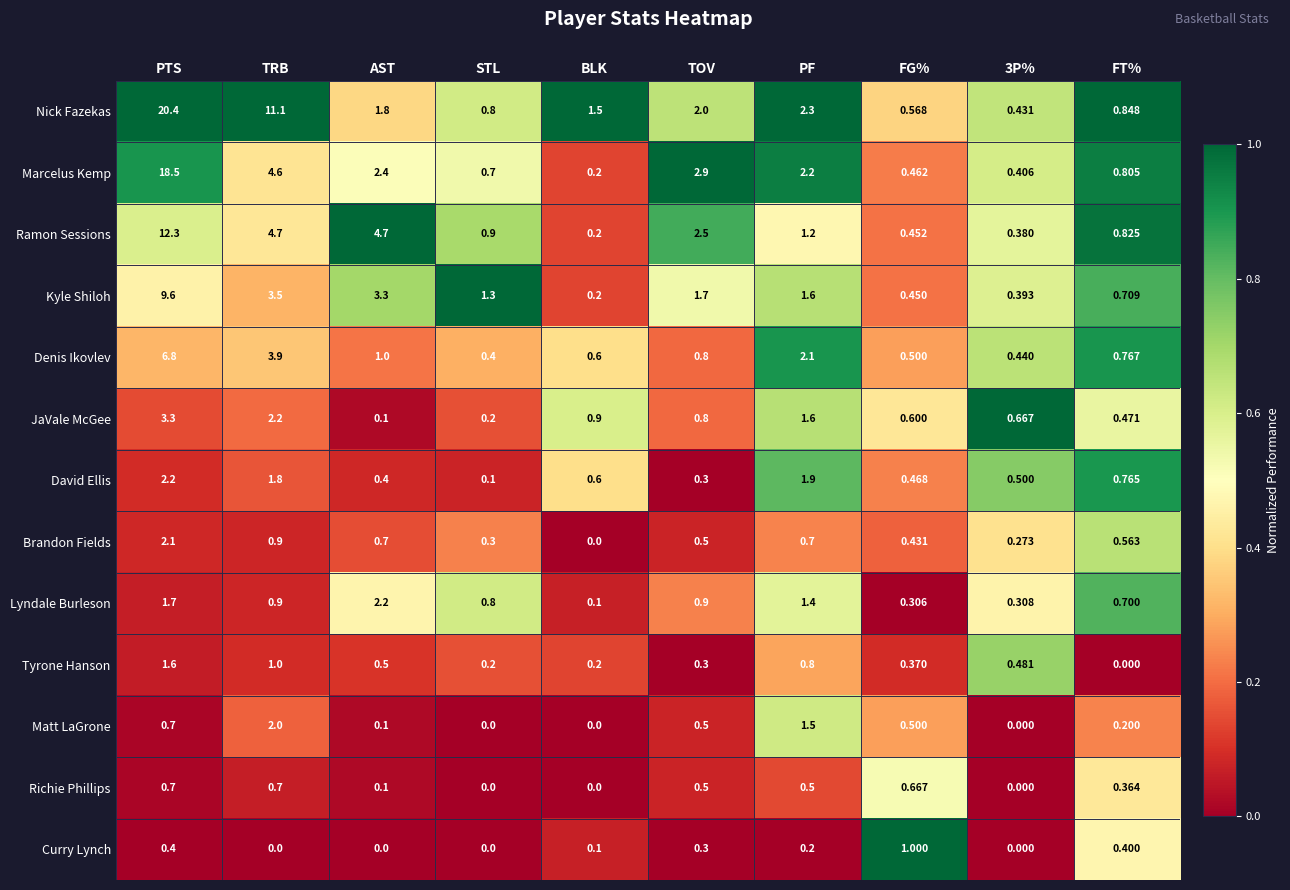

Which series has the largest total across all categories?

Nick Fazekas